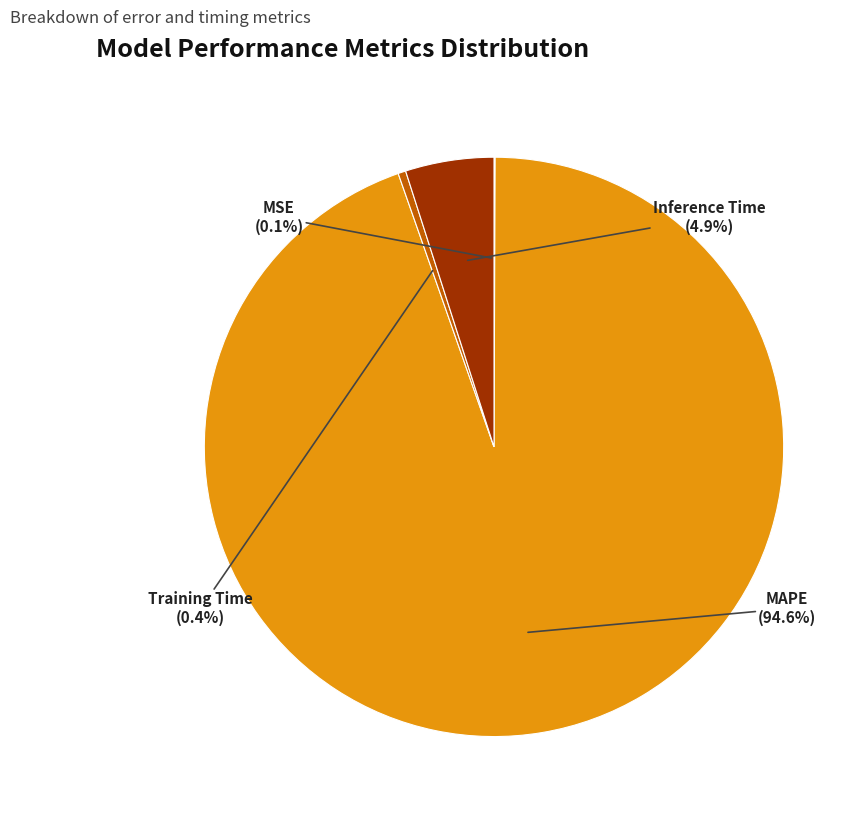

What percentage is NOT represented by MAPE?

5.4%